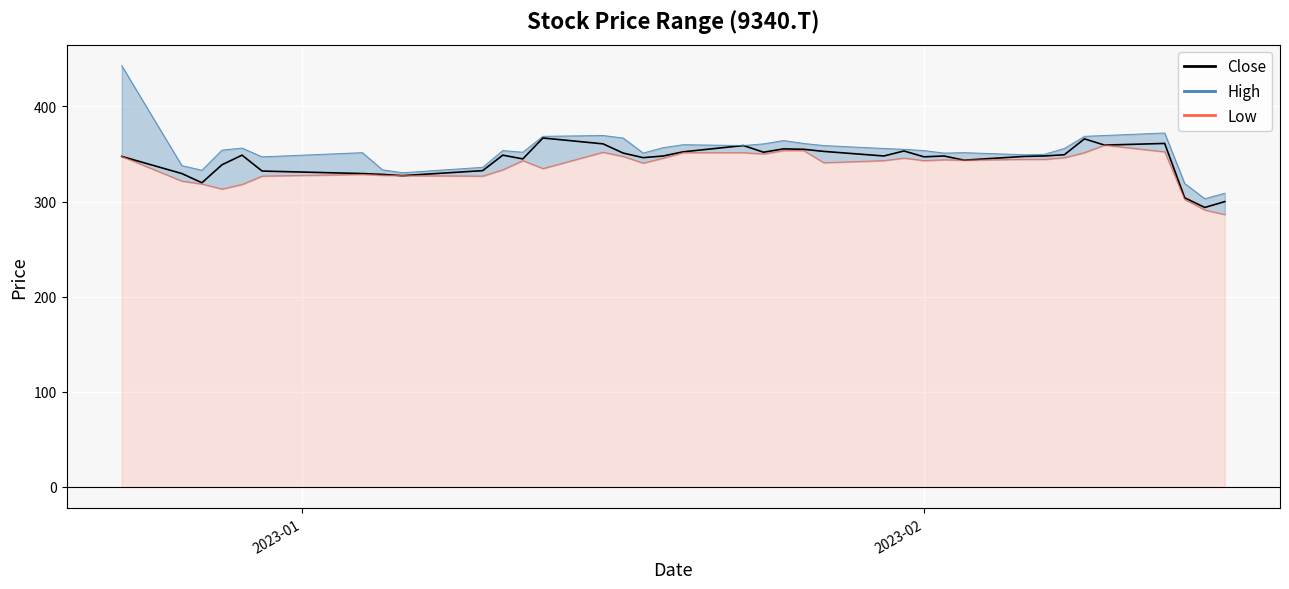

How many interior local valleys (lower than both neighbors) does the data have?

10